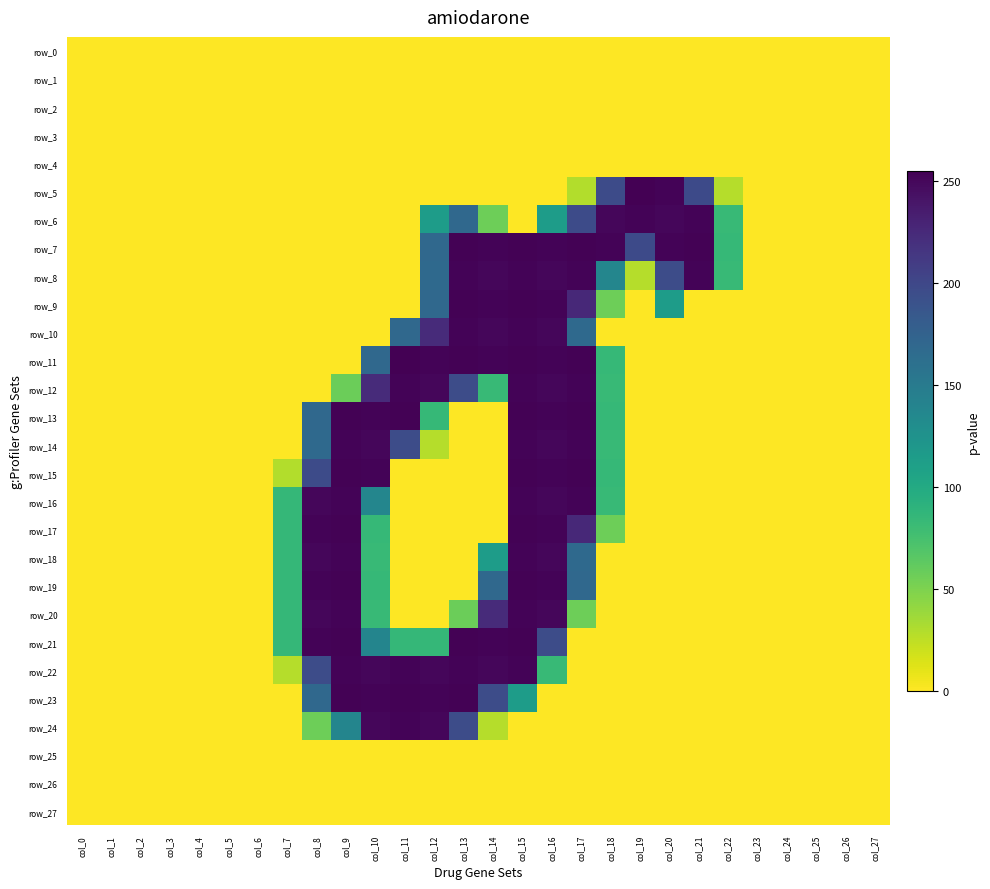

True or false: row_27 has a value of 0 at col_18.

True